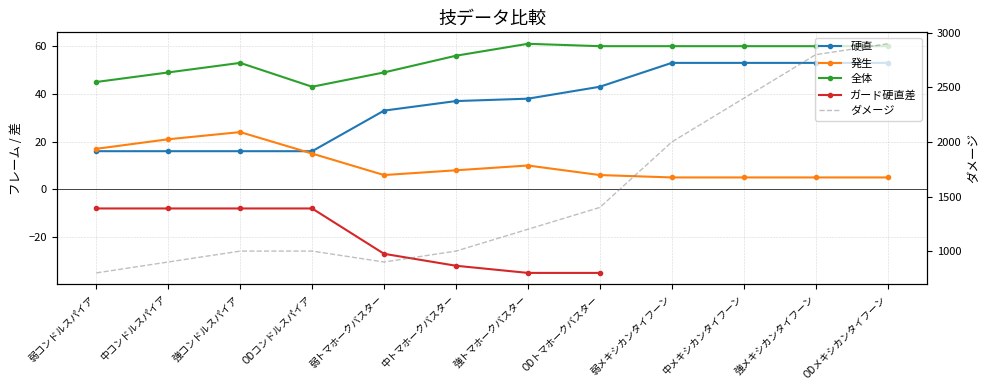

Between 弱コンドルスパイア and ODコンドルスパイア, which is larger?

弱コンドルスパイア